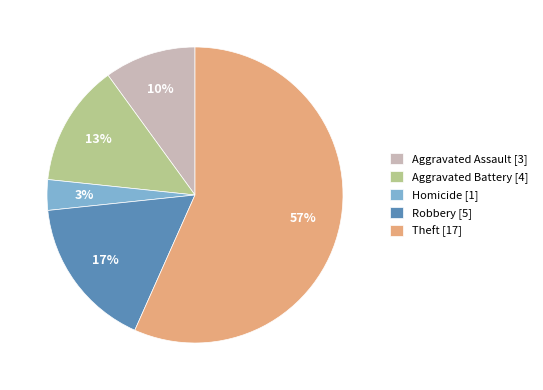

Which slice is the smallest?

Homicide